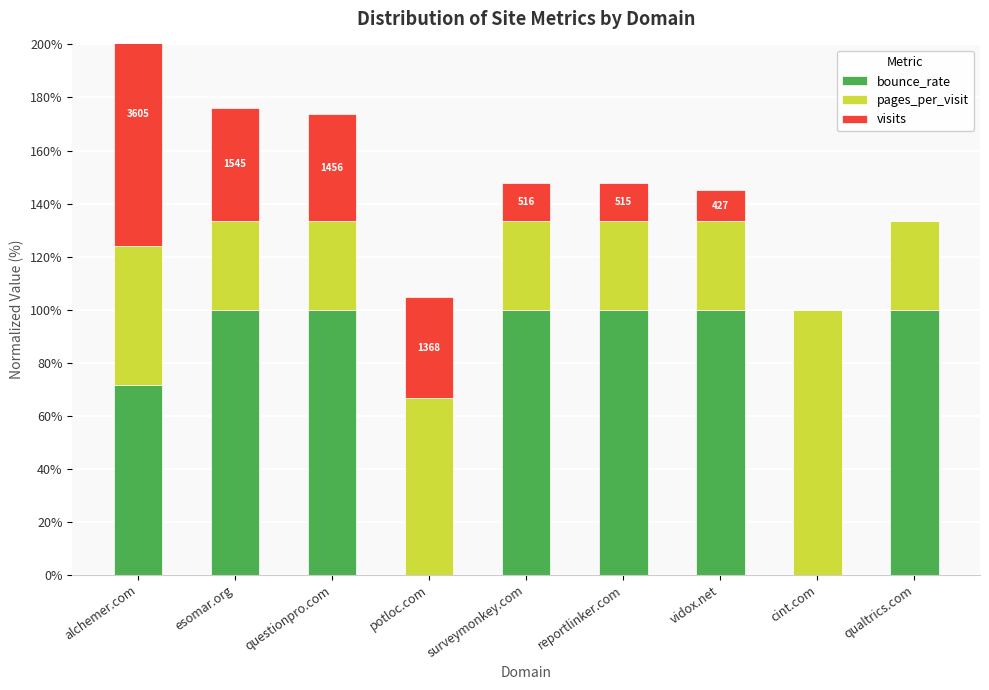

What are all the series names shown in the legend?

bounce_rate, pages_per_visit, visits